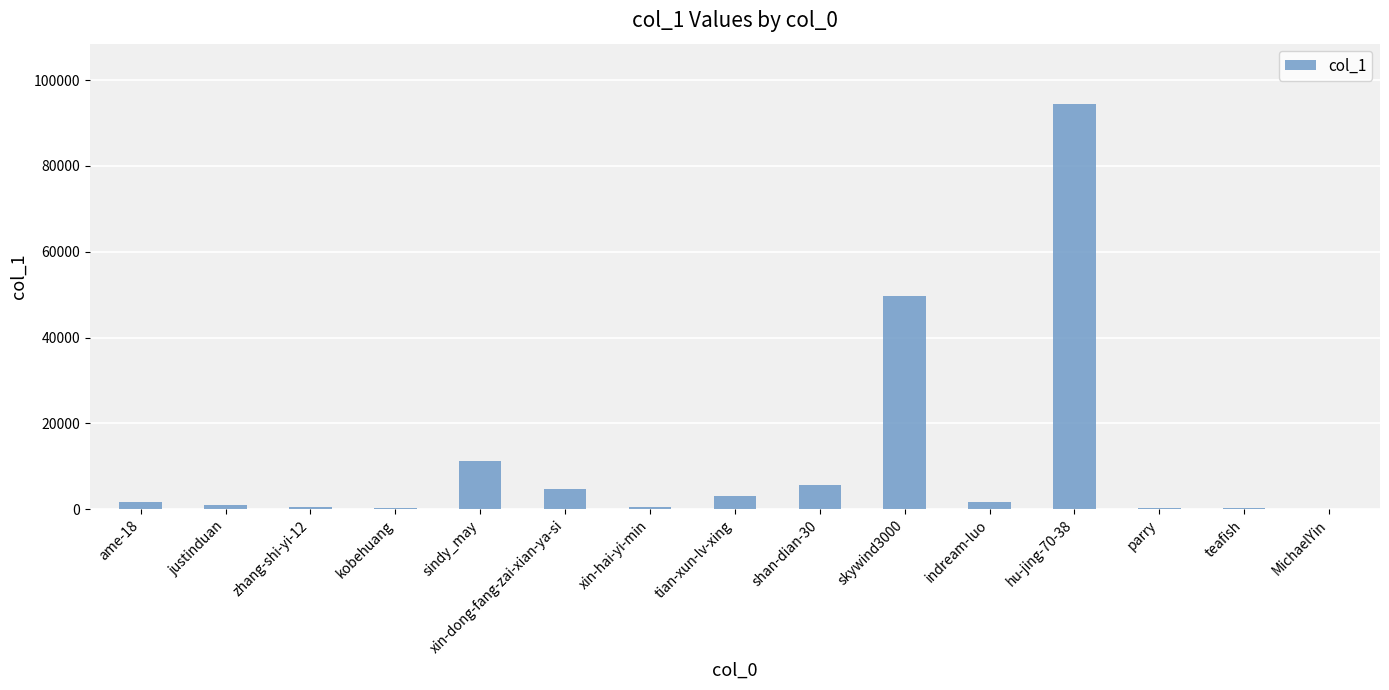

Where is the data nearest to the value 47181?

skywind3000